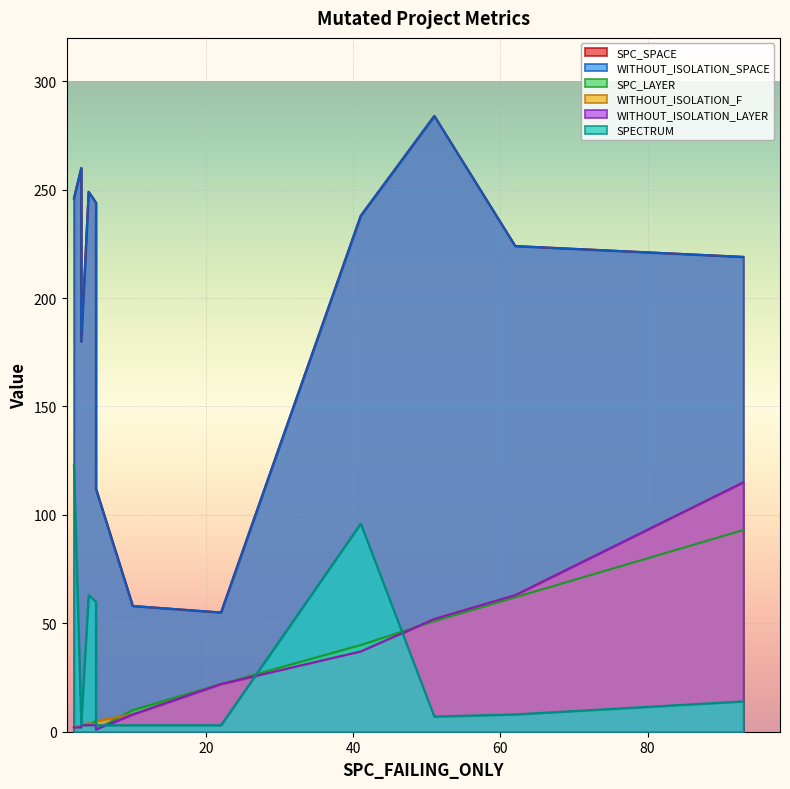

Which series has the largest range (max minus min)?

SPC_SPACE